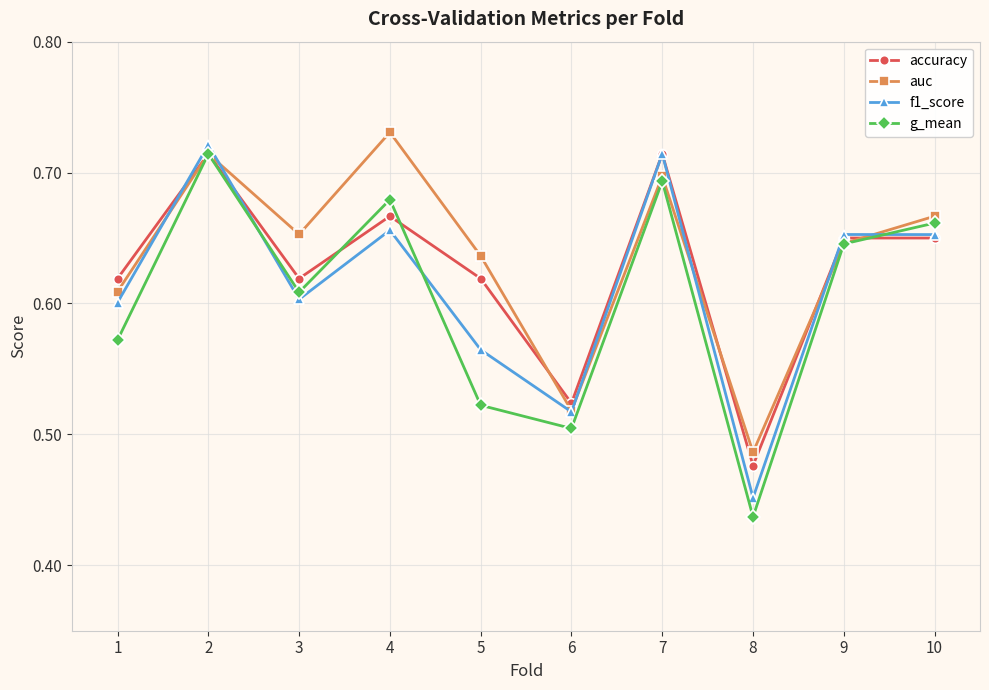

At which category is the sum across all series the highest?

2